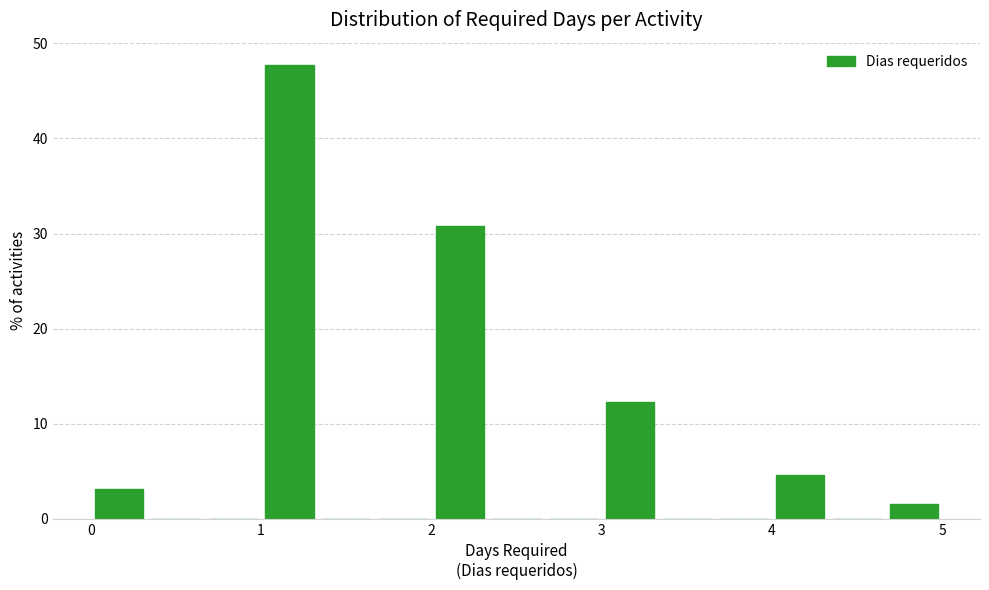

Read against the x-axis, roughly where is the centre of the tallest bar?

1.2